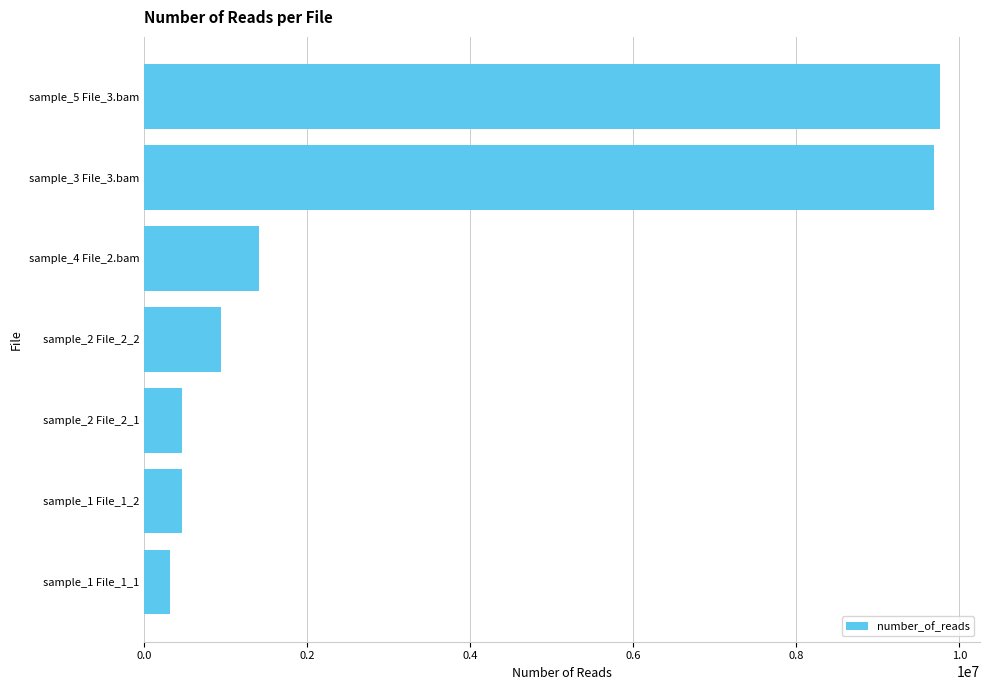

What is the label of the 6th bar from the top?

sample_1 File_1_2